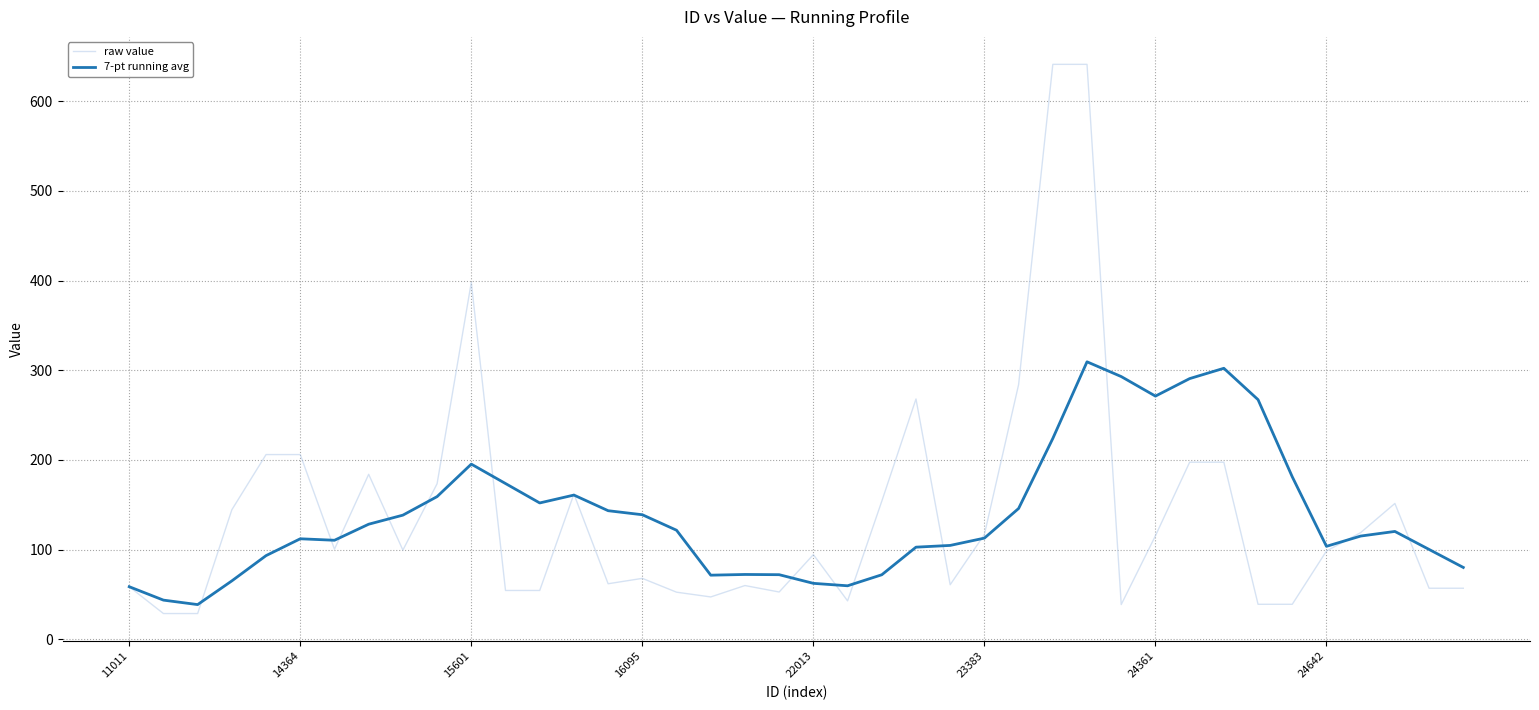

What is the minimum value for 7-pt running avg?

38.8